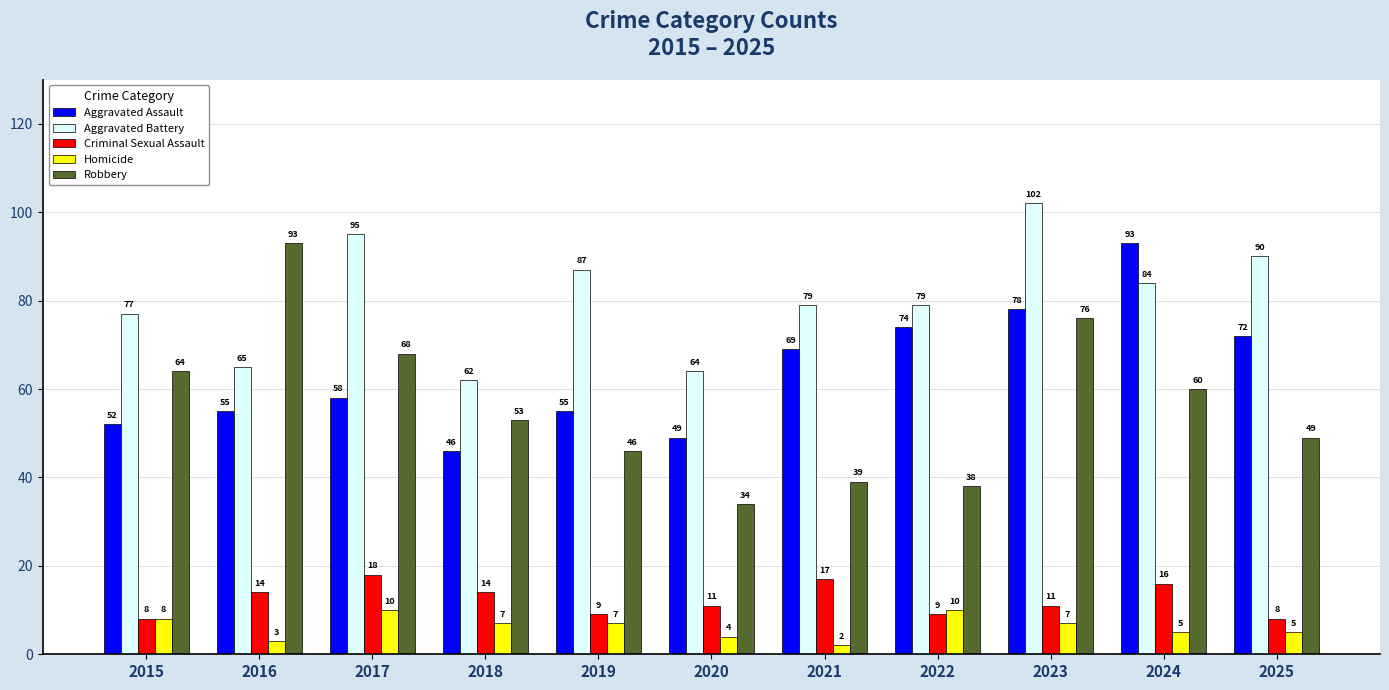

Which label corresponds to the largest value in the chart?

2023